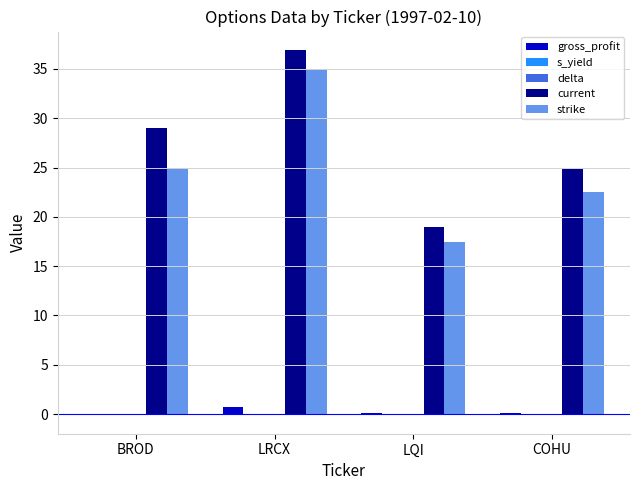

How many distinct data groups are displayed?

5